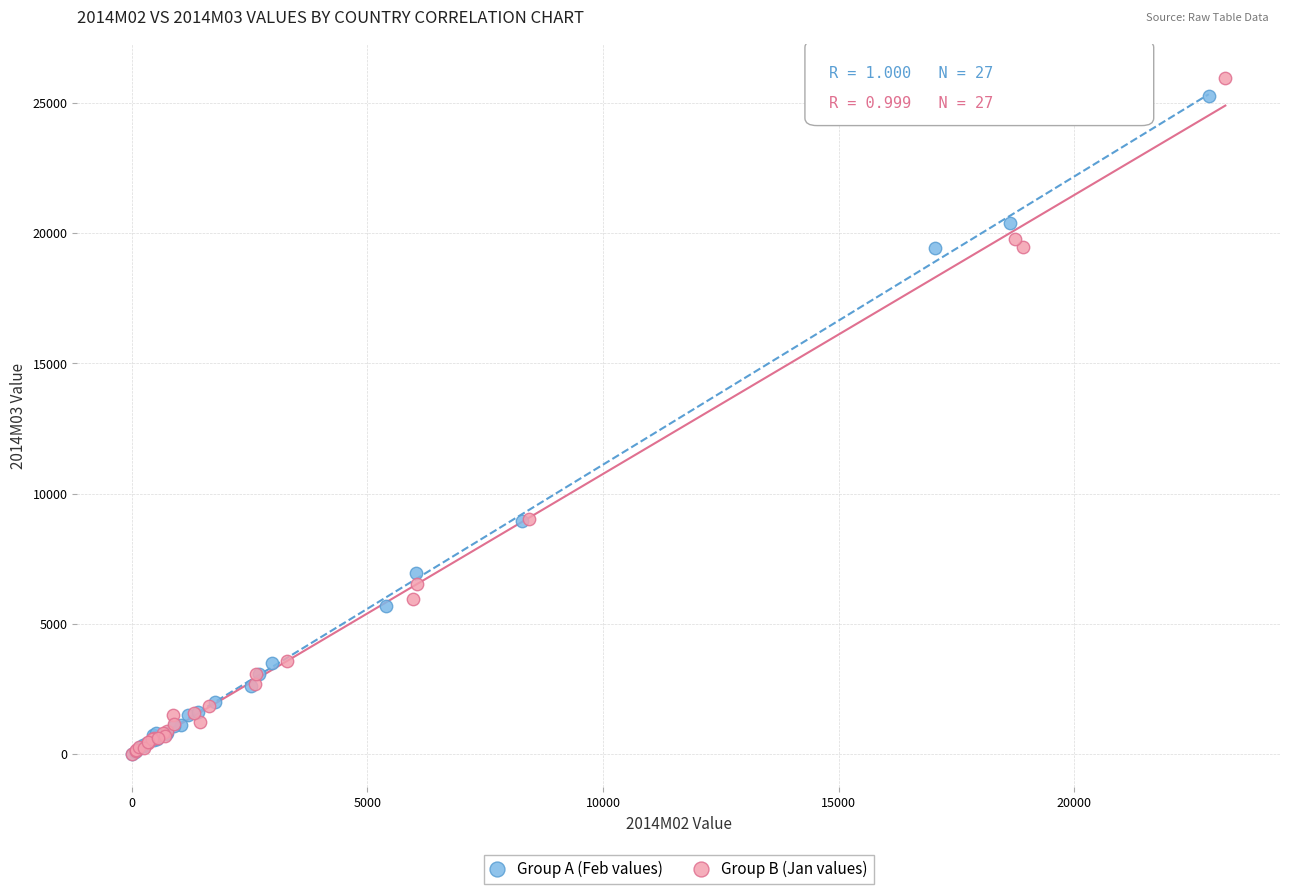

What are all the series names shown in the legend?

Group A (Feb values), Group B (Jan values)